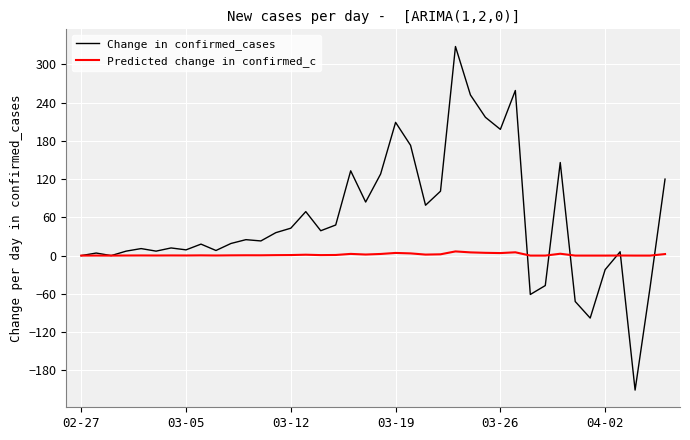

Which series has the largest total across all categories?

Change in confirmed_cases